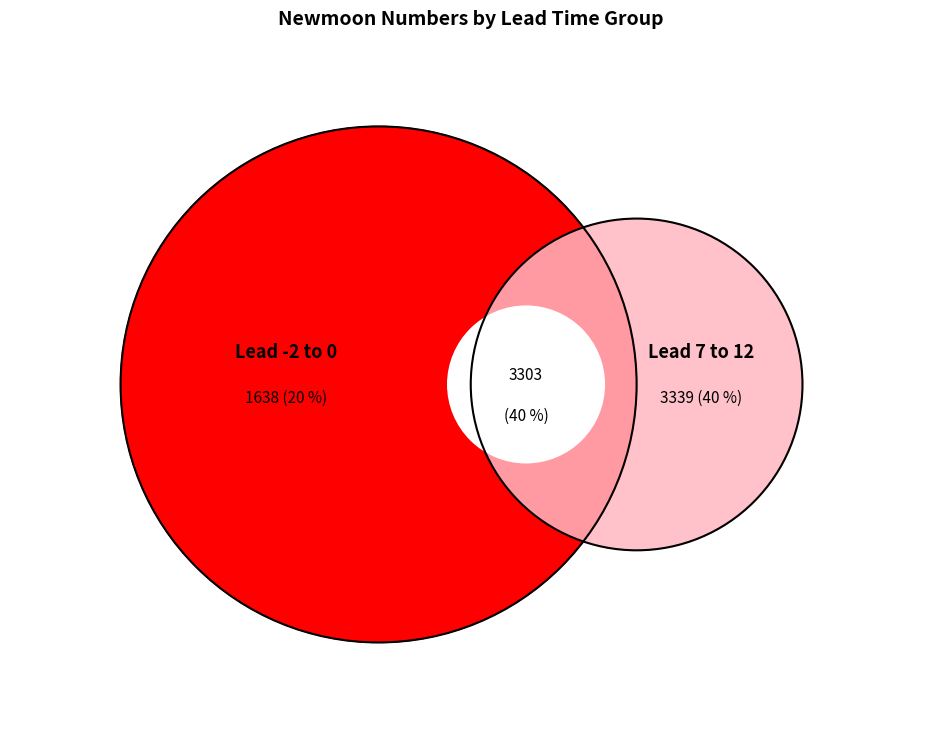

What portion of the pie excludes 2?

93.3%